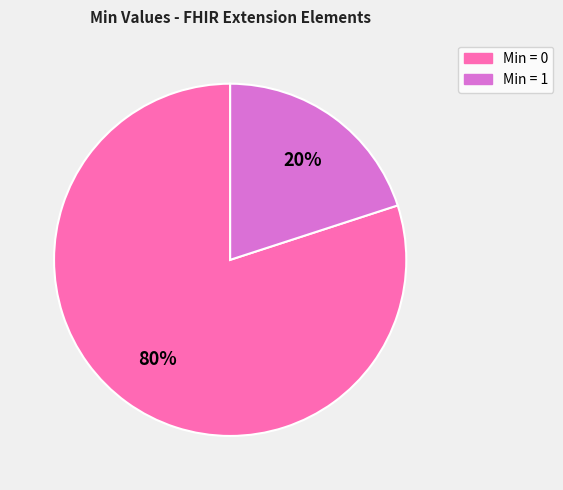

To the nearest percent, what is the average slice percentage?

50%